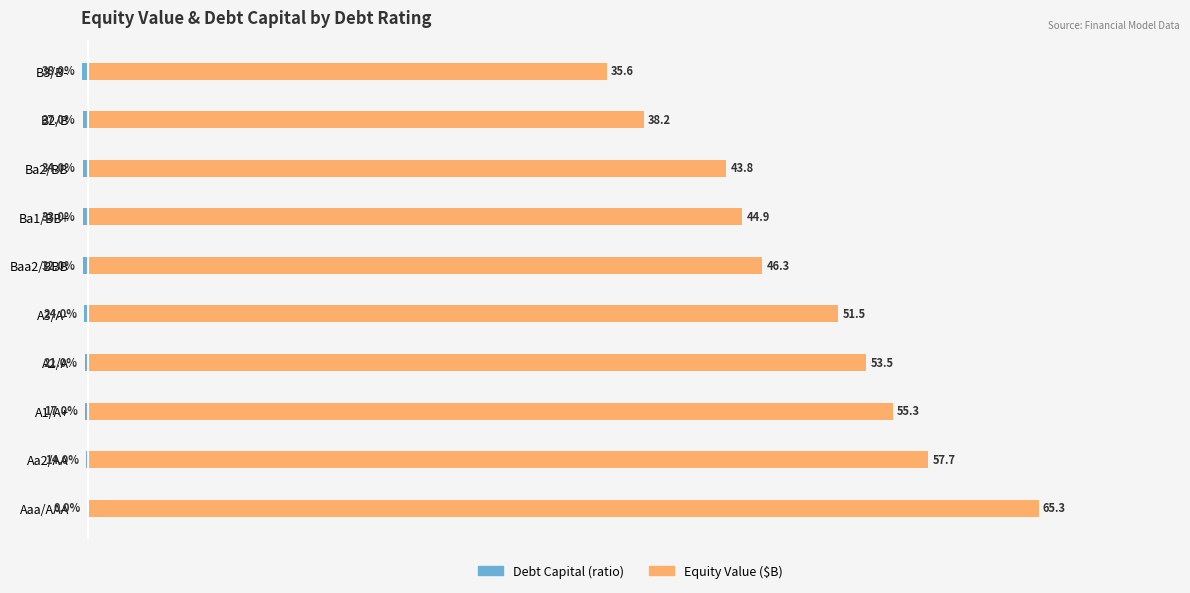

List the series in order of their peak value, highest first.

equity_value, debt_capital